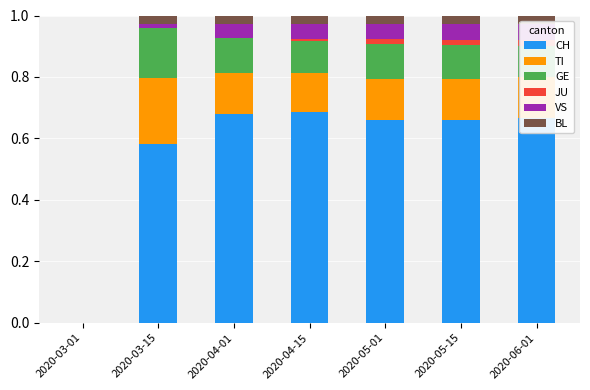

What is the total value across all series at 2020-05-15?

1.0